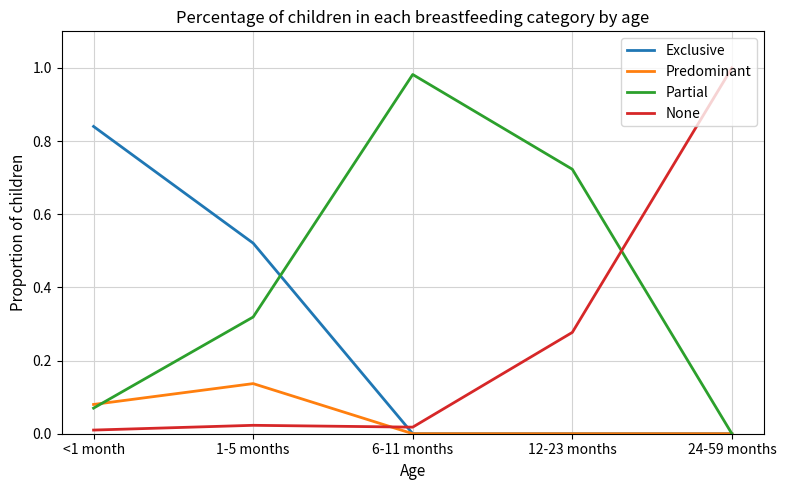

Count the Predominant values in the range 0 to 1.

5